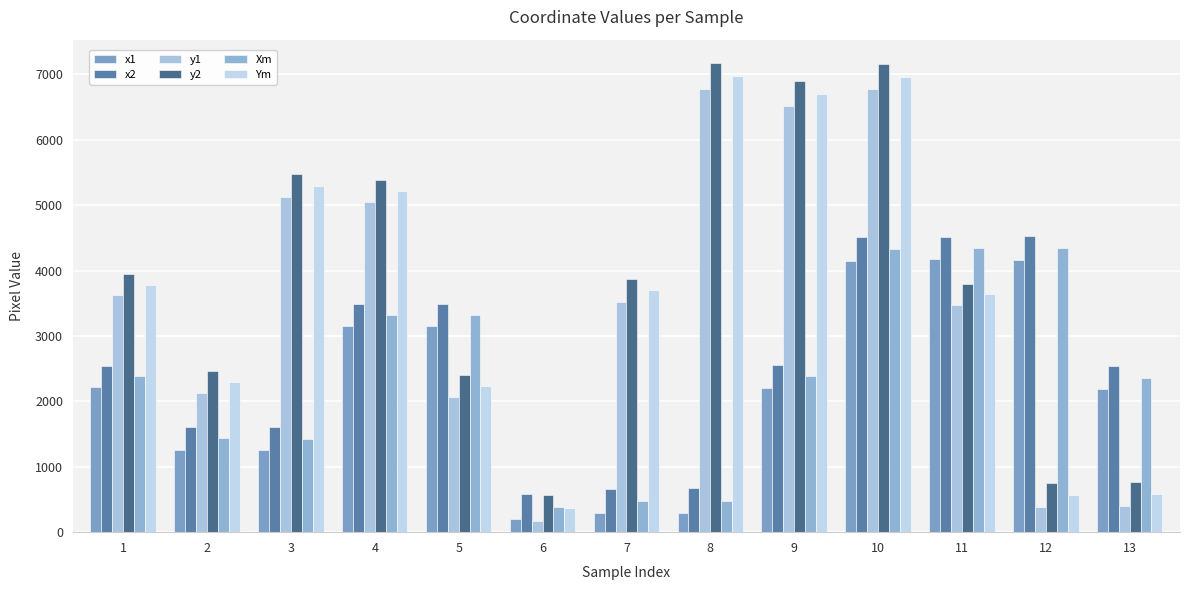

The x1 series shows 918 at 9. True or false?

False